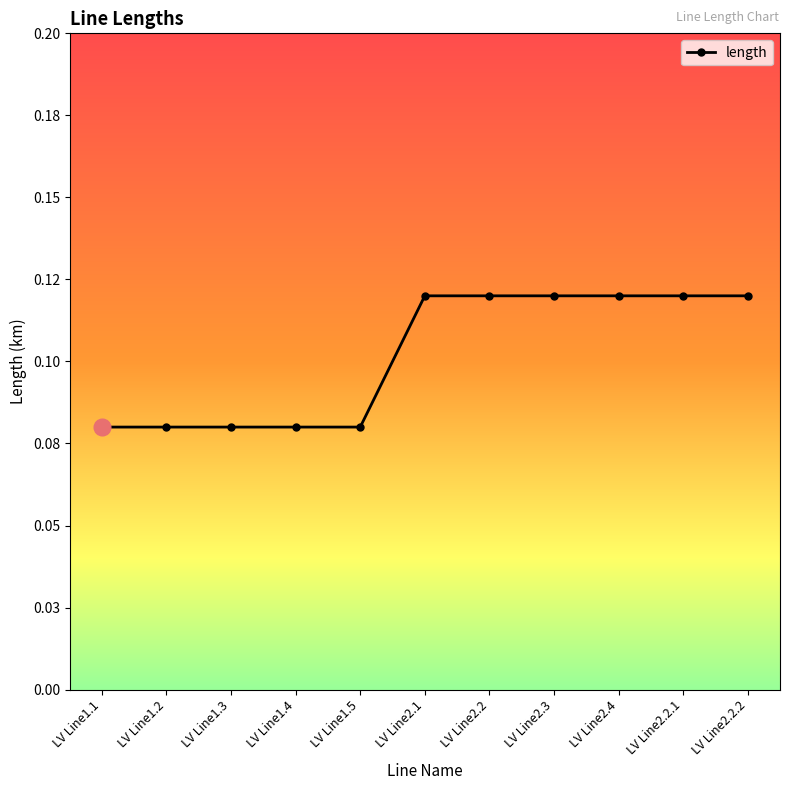

Which category has the highest value across all series?

LV Line2.1